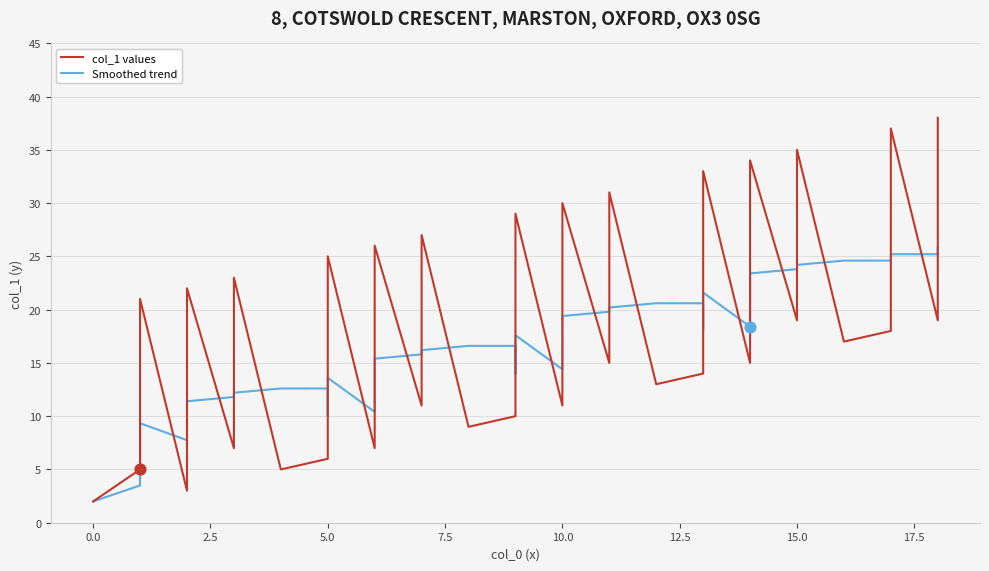

What are all the series names shown in the legend?

col_1 values, Smoothed trend